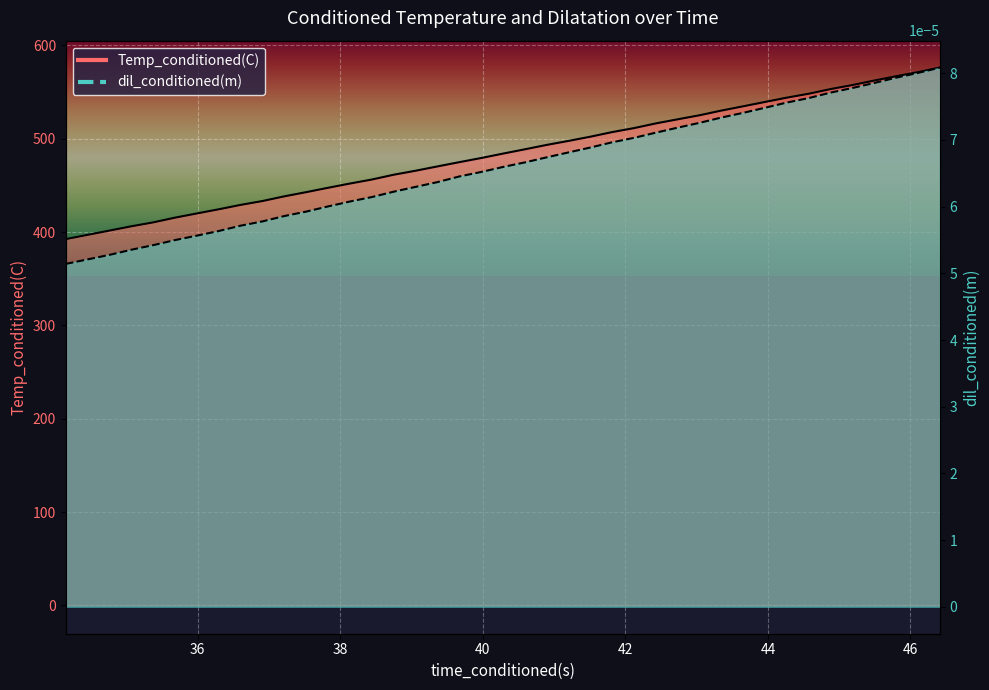

True or false: Temp_conditioned(C) and dil_conditioned(m) cross at least once.

False